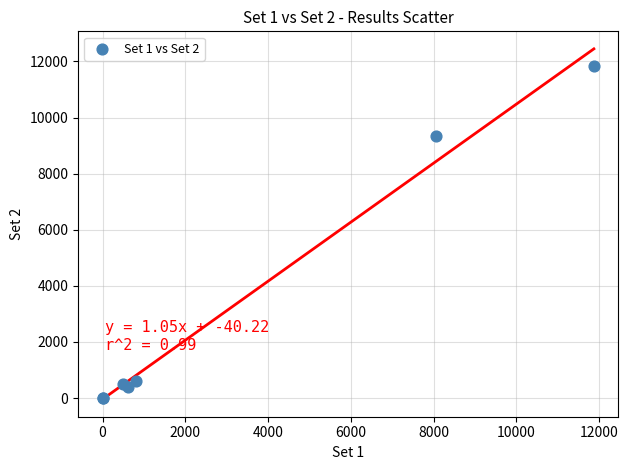

What Y value in the scatter plot is closest to 5927?

9354.0